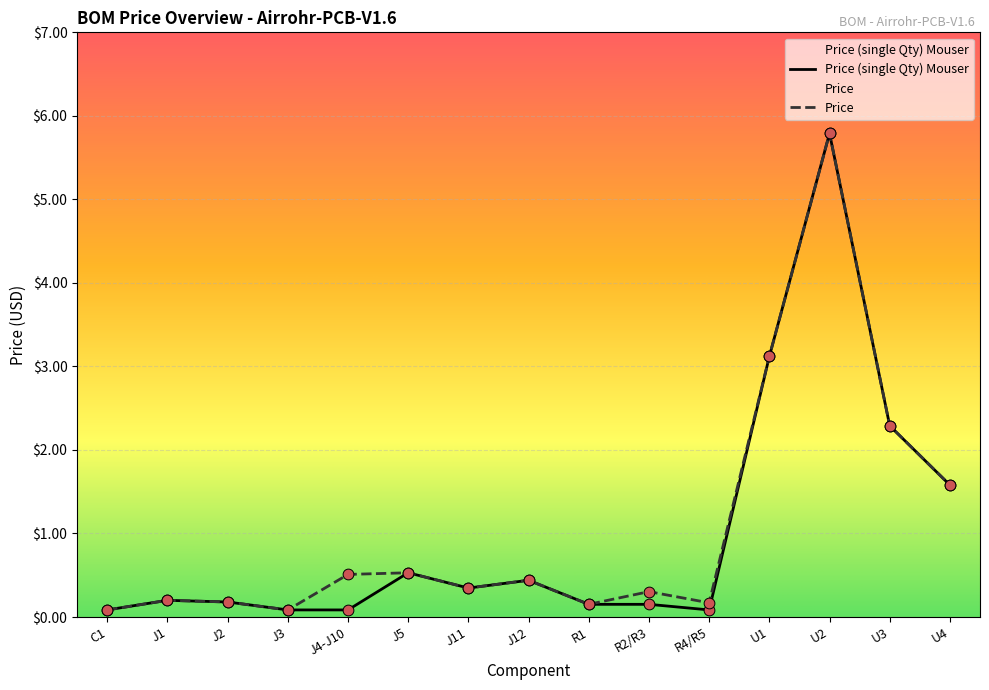

Which series has the largest total across all categories?

Price